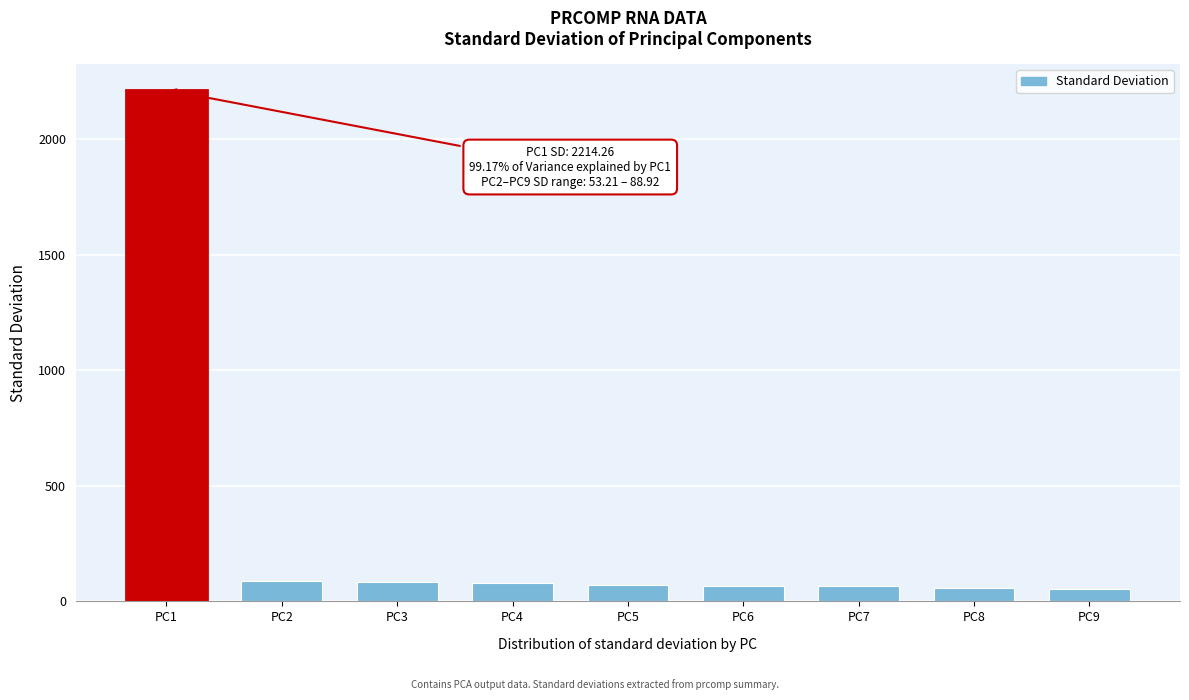

What is the smallest value displayed?

53.2